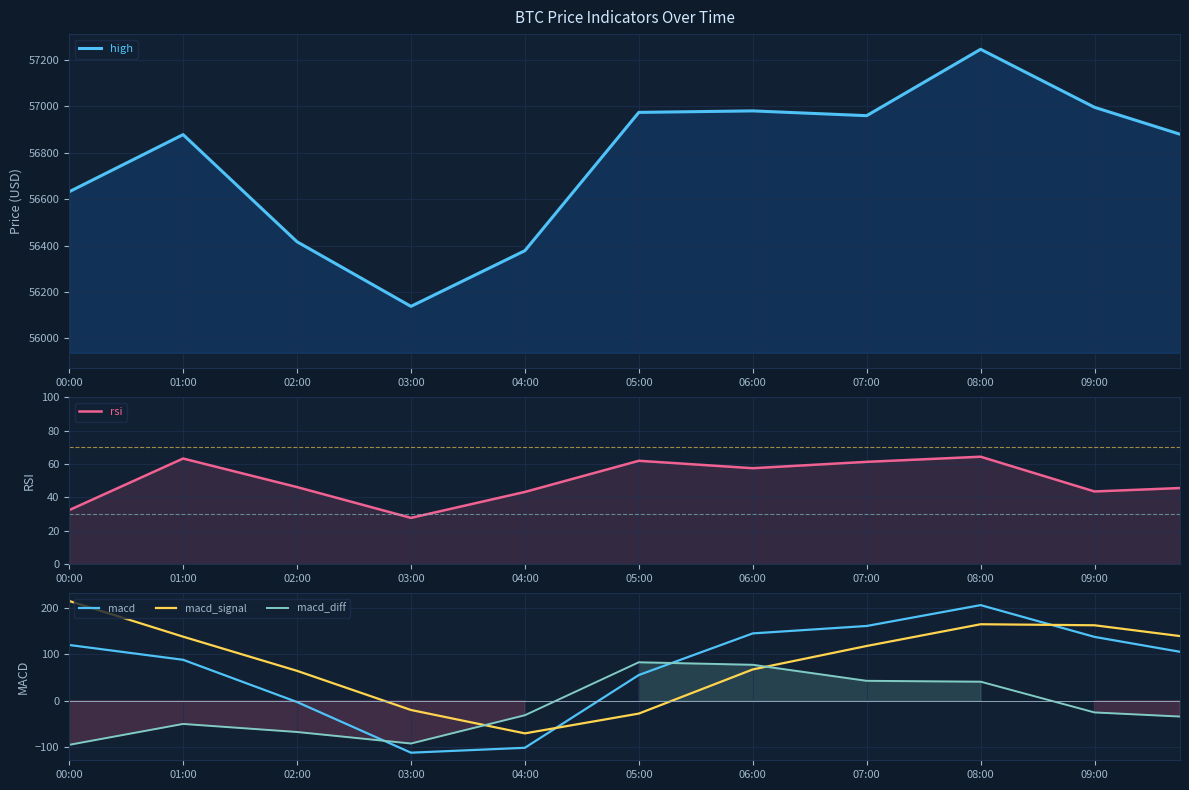

How many categories are shown in the chart?

11